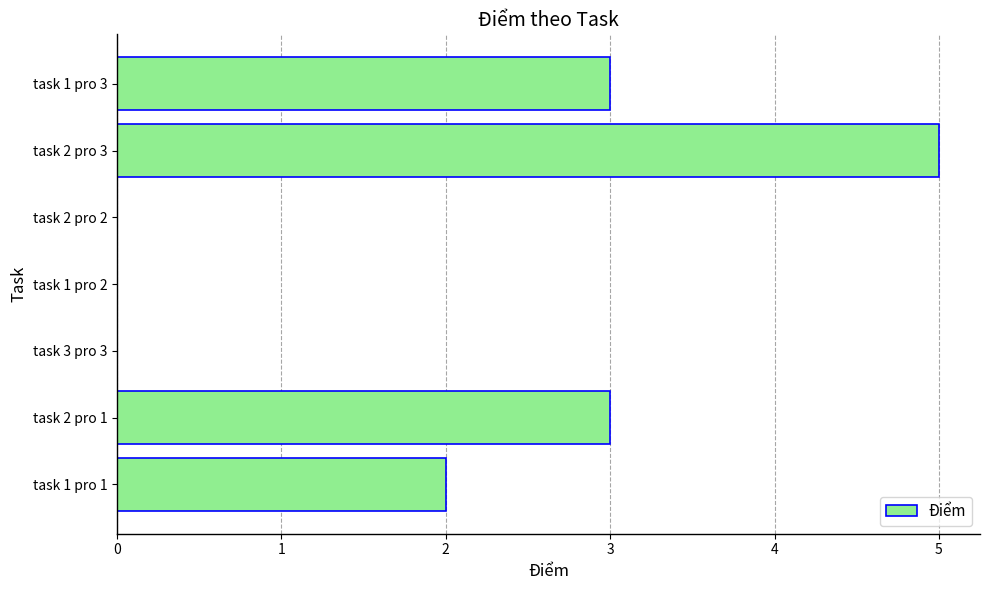

What is the average value?

2